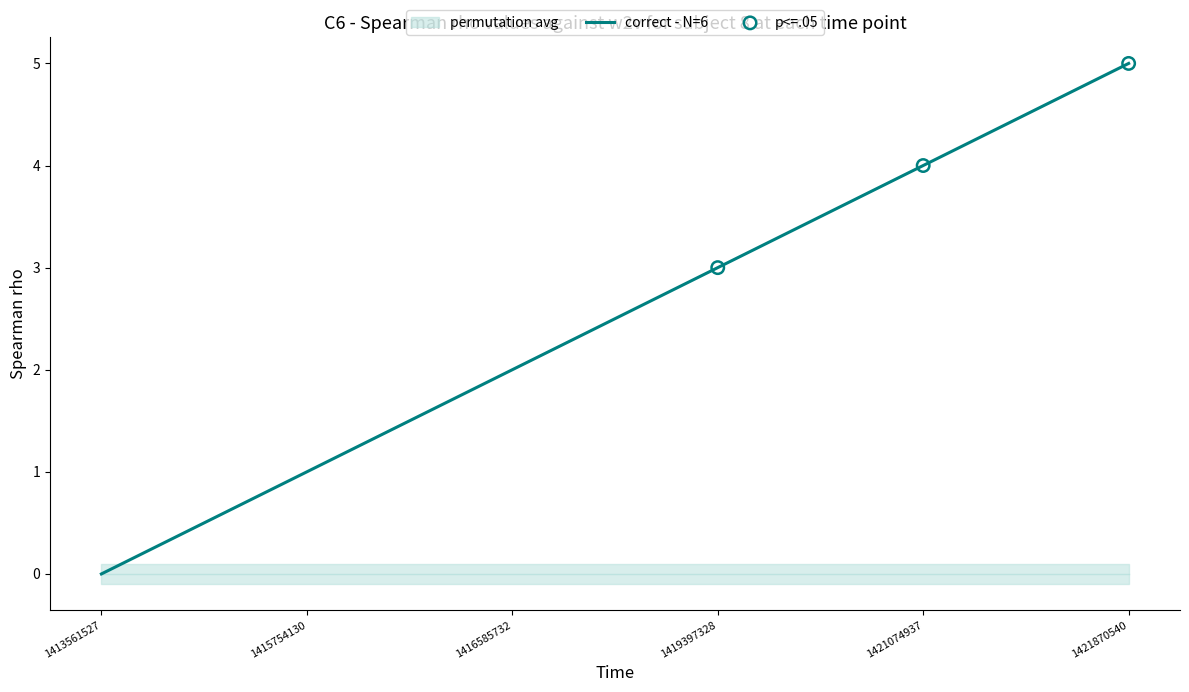

What is the change in value from 1419397328 to 1421074937?

+1